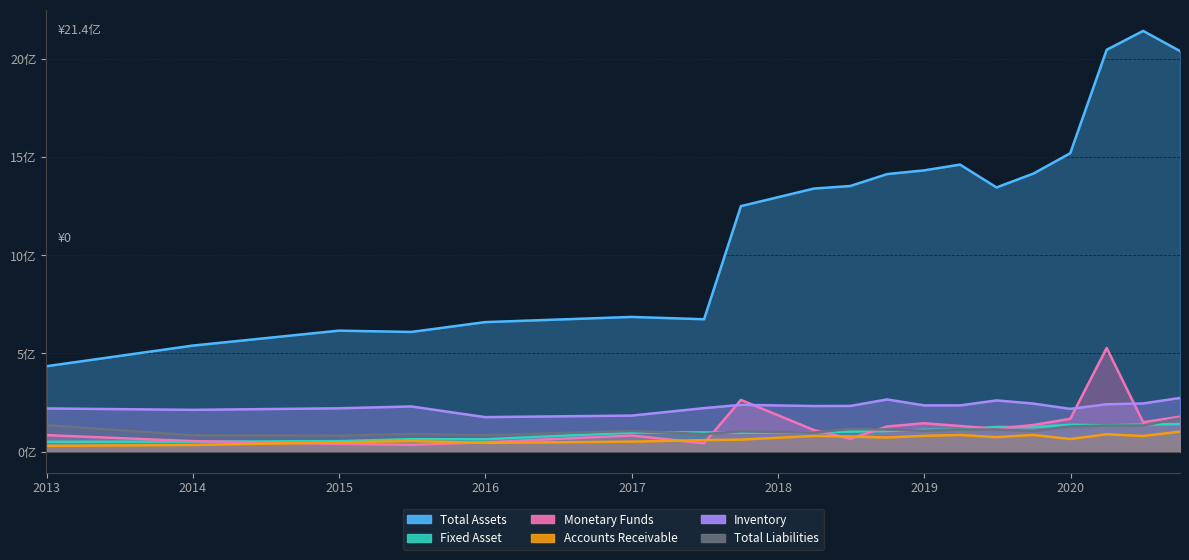

True or false: Total Liabilities and Total Assets cross at least once.

False